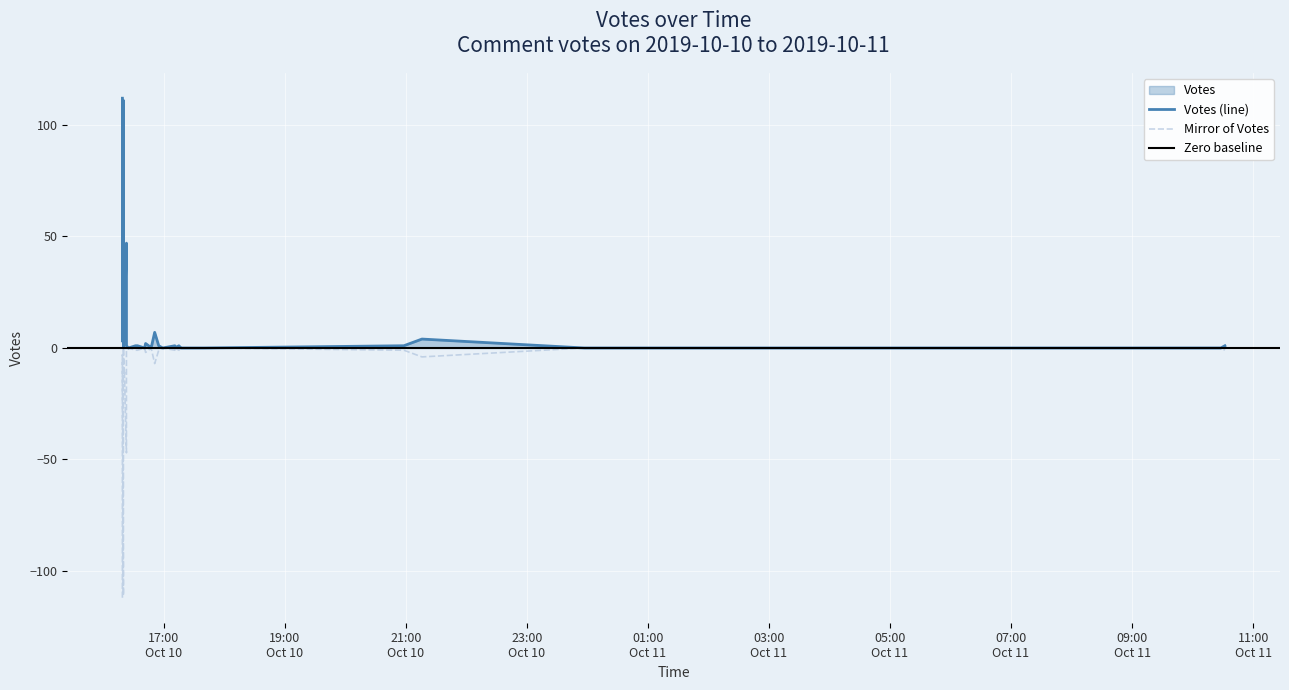

What is the label of the 40th point from the right?

2019-10-10 16:19